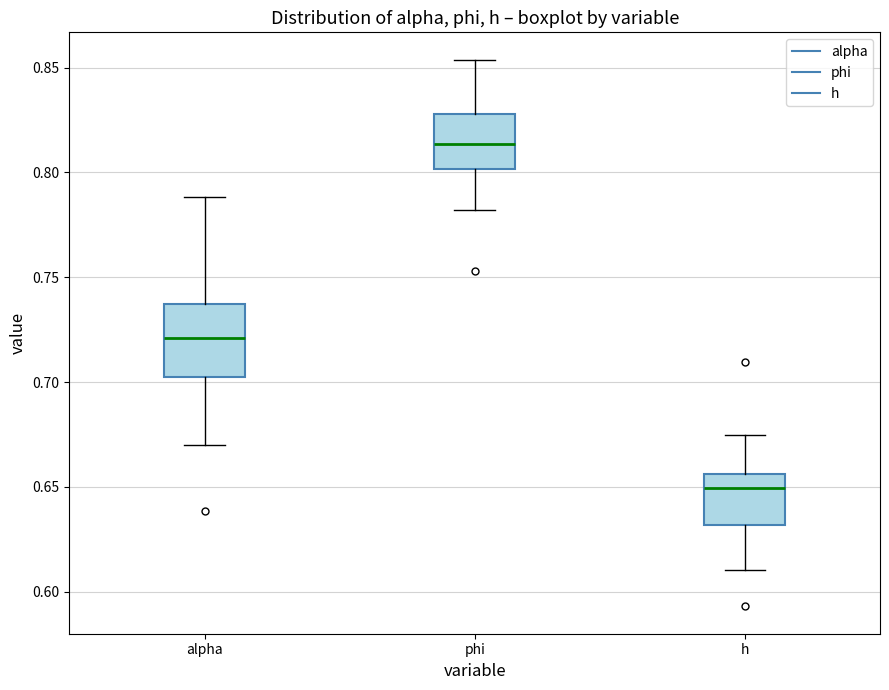

Reading left to right, transcribe this box plot: for each box, give where its median line is, the range the box spans, and where its two whiskers end, as read against the y-axis. The values are not printed on the chart, so give them approximately, as read against the axis.

alpha: median 0.720, box 0.705 to 0.735, whiskers 0.670 to 0.790
phi: median 0.815, box 0.800 to 0.830, whiskers 0.780 to 0.855
h: median 0.650, box 0.630 to 0.655, whiskers 0.610 to 0.675